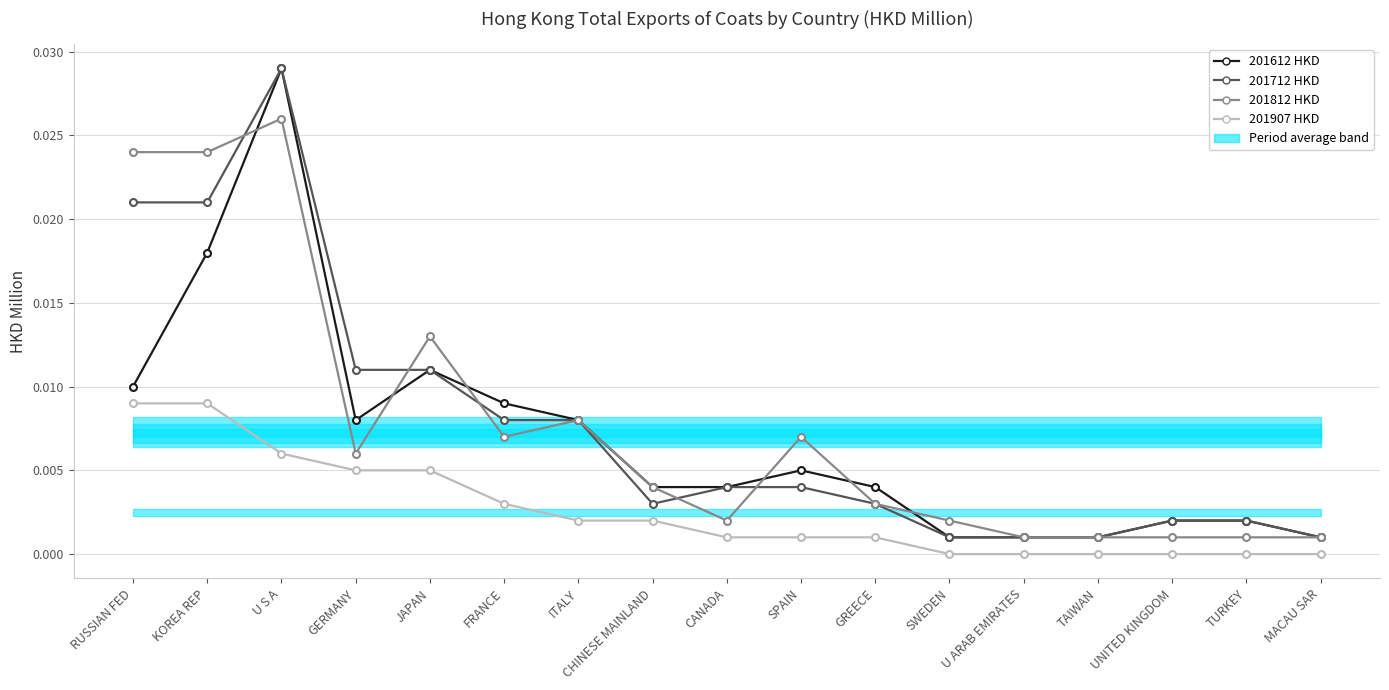

At U S A, list the series in order from largest to smallest.

201612_HKD, 201712_HKD, 201812_HKD, 201907_HKD